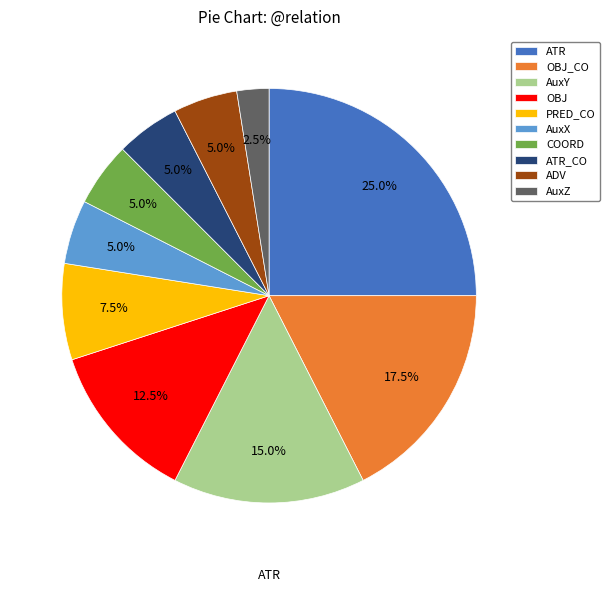

Do PRED_CO and OBJ together represent more than half of the pie?

No